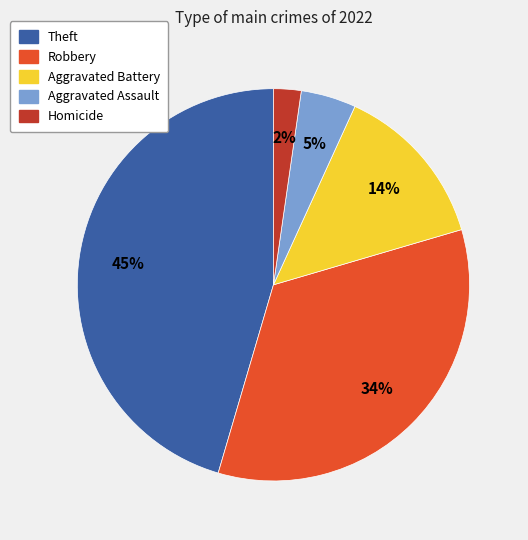

Is the sum of Robbery and Aggravated Battery greater than half?

No